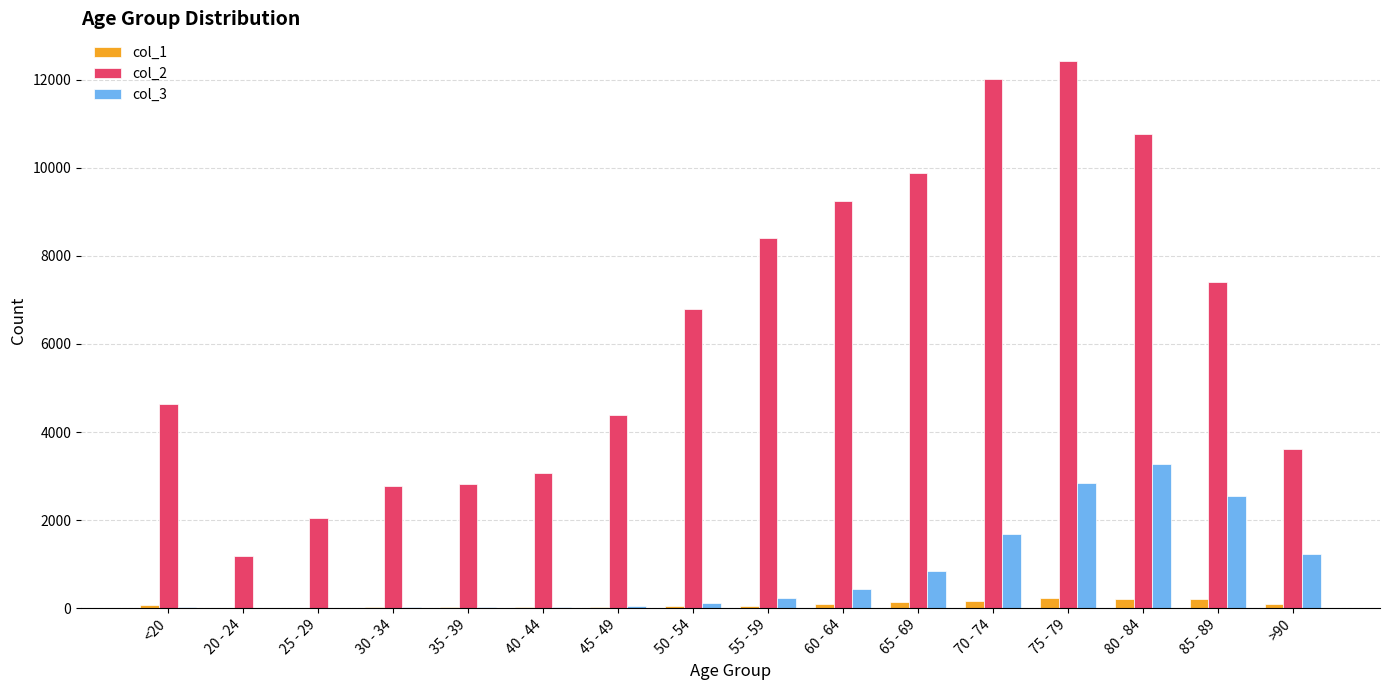

What is the maximum value shown in the chart?

12434